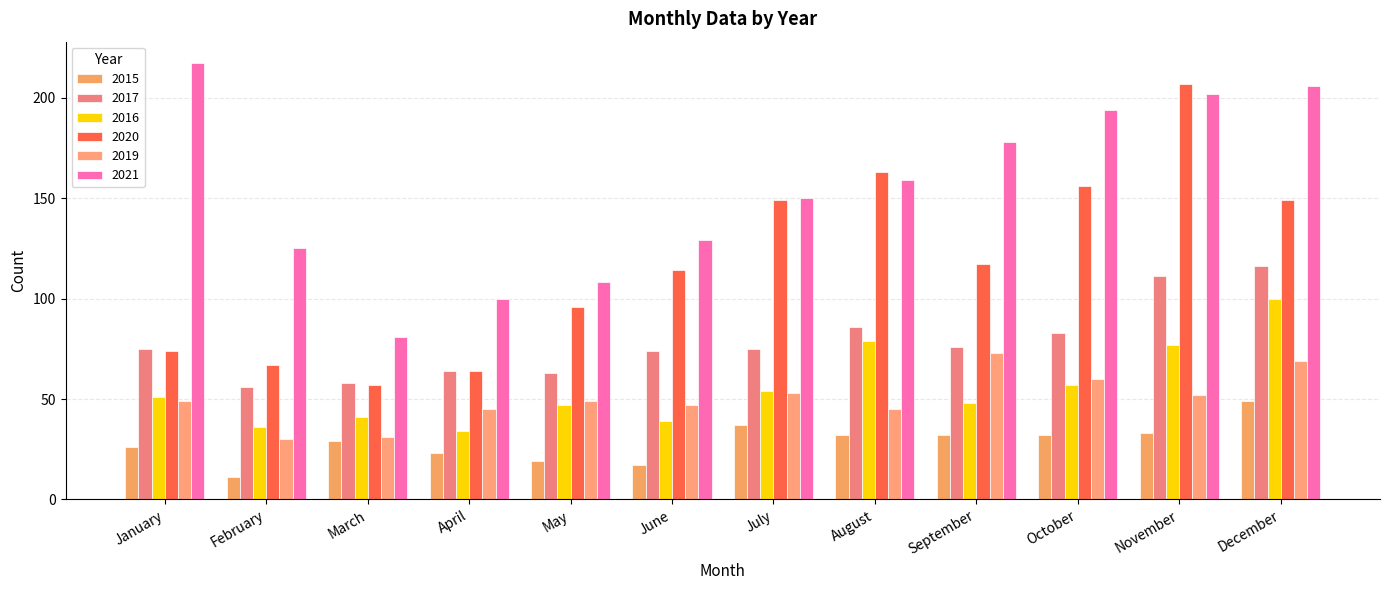

What is the approximate value of 2019 at August?

45